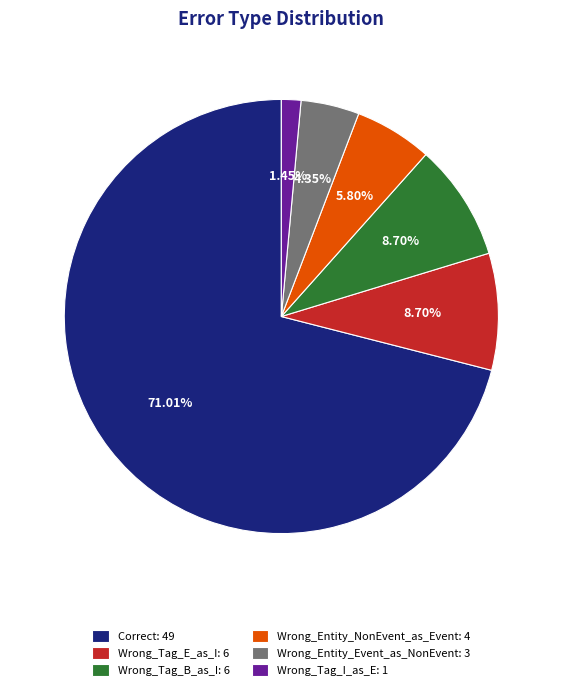

Is it true that Wrong_Tag_B_as_I is 9% of the pie?

True